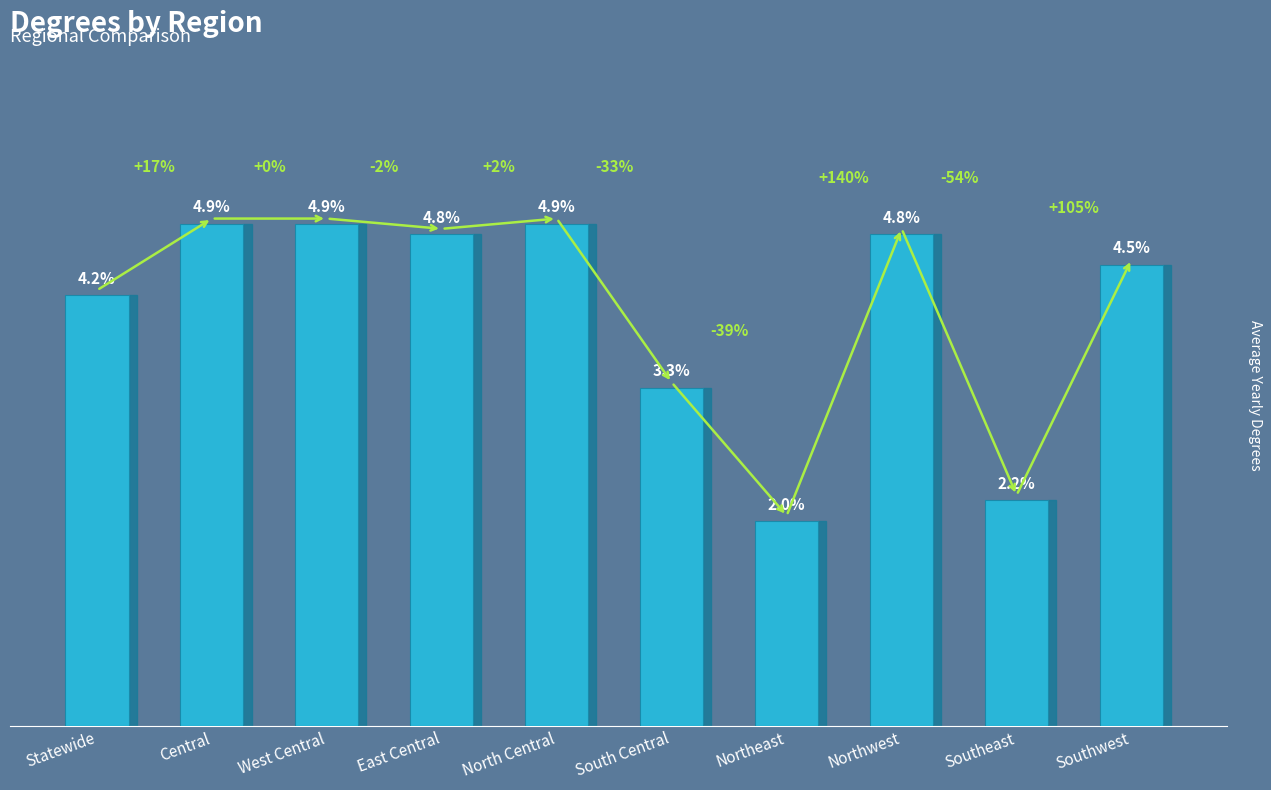

At which label is the value closest to 3?

South Central